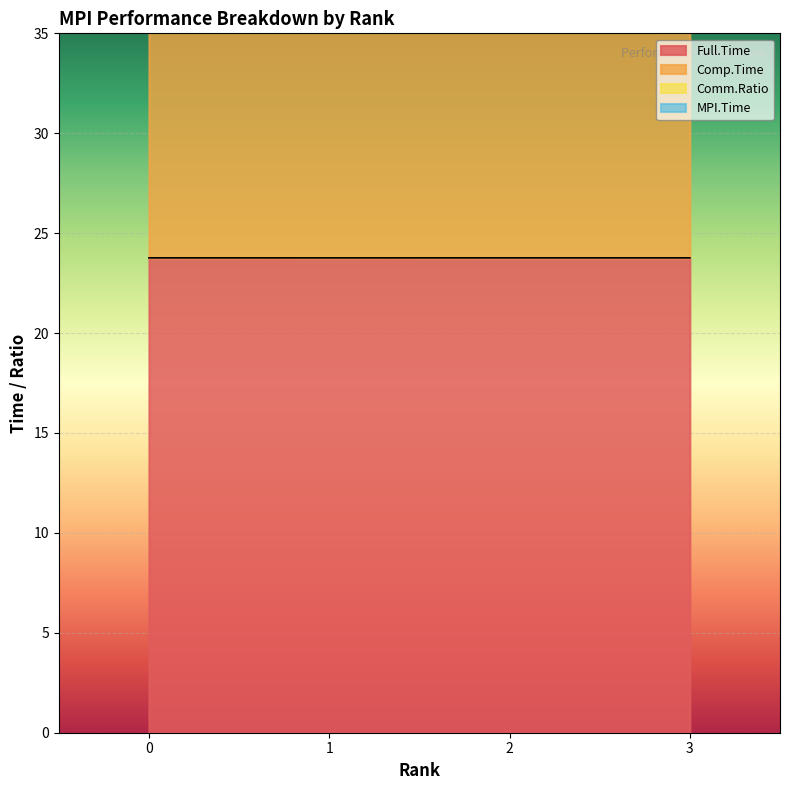

Which category has the lowest value across all series?

1